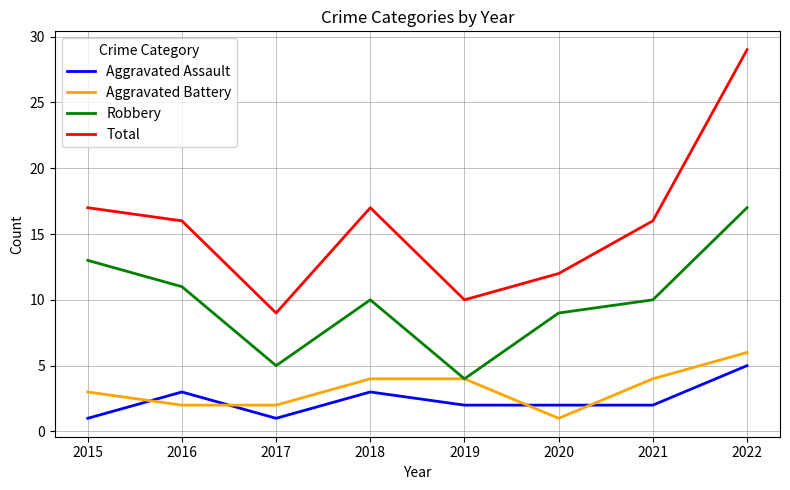

Between 2018 and 2020, which series saw the biggest shift?

Total